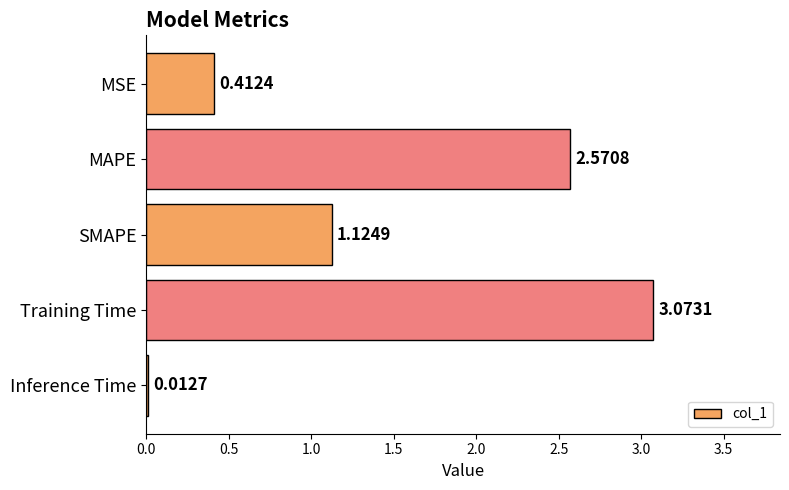

What is the sum of all values?

7.2